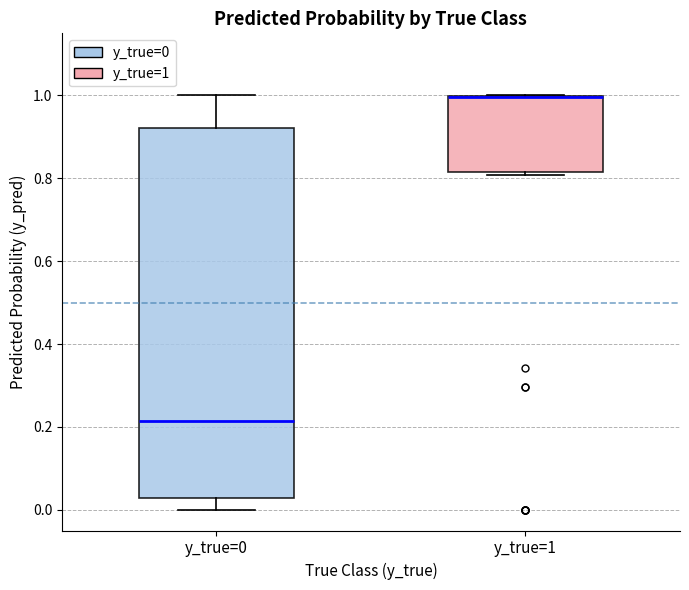

Reading left to right, transcribe this box plot: for each box, give where its median line is, the range the box spans, and where its two whiskers end, as read against the y-axis. The values are not printed on the chart, so give them approximately, as read against the axis.

y_true=0: median 0.22, box 0.02 to 0.92, whiskers 0.00 to 1.00
y_true=1: median 1.00 (drawn on the box's upper edge), box 0.82 to 1.00, whiskers 0.80 to 1.00